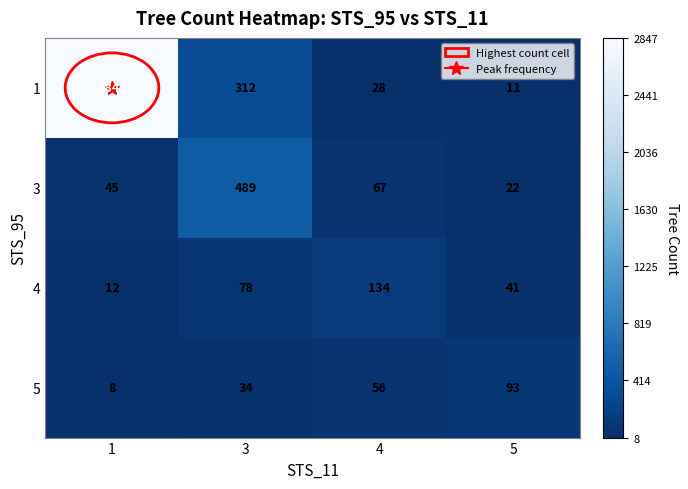

What is the greatest value displayed?

2847